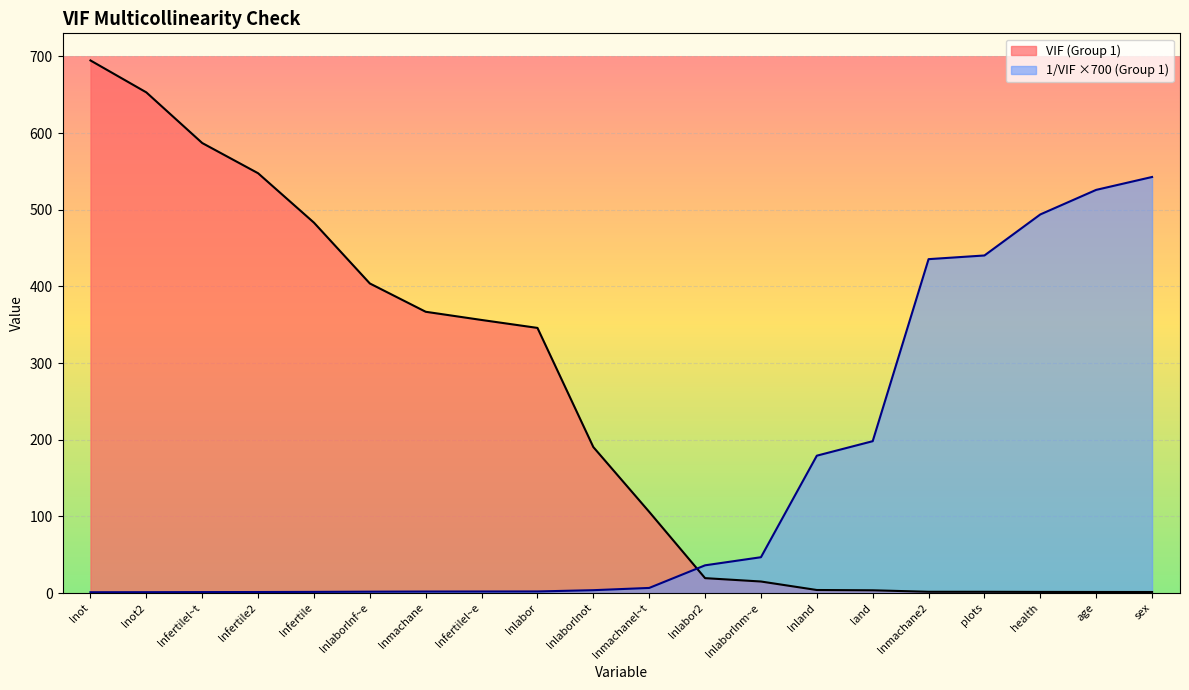

How many lines are shown in the chart?

2